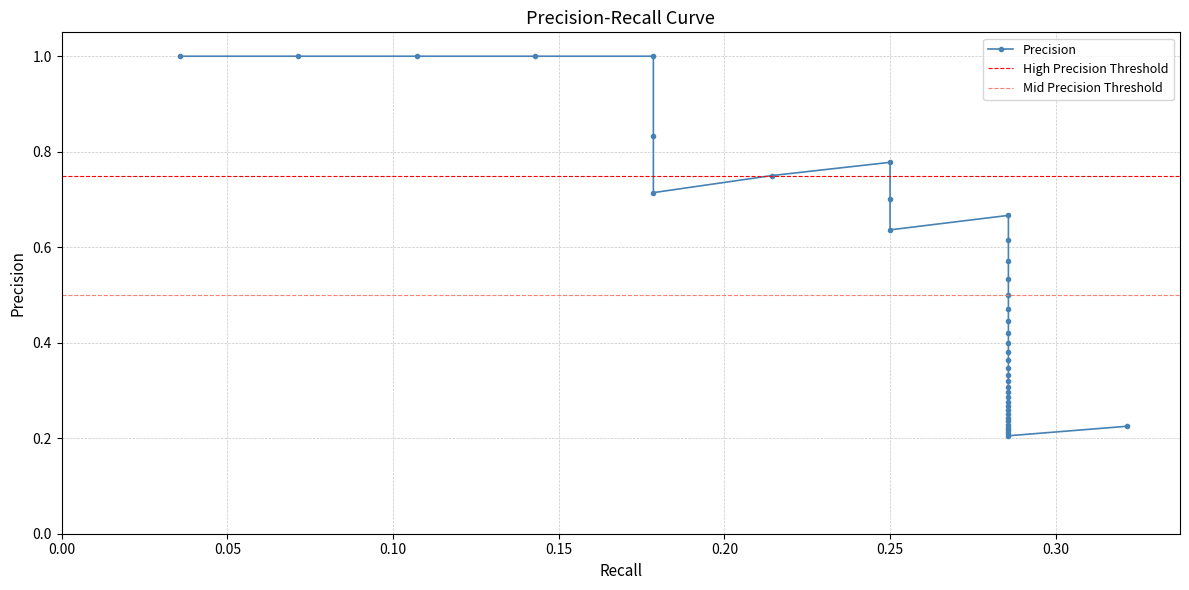

Reading right to left, extract all data points from this chart.

0.2	0.2	0.2	0.2	0.2	0.2	0.2	0.2	0.2	0.3	0.3	0.3	0.3	0.3	0.3	0.3	0.3	0.3	0.4	0.4	0.4	0.4	0.4	0.5	0.5	0.5	0.6	0.6	0.7	0.6	0.7	0.8	0.8	0.7	0.8	1.0	1.0	1.0	1.0	1.0